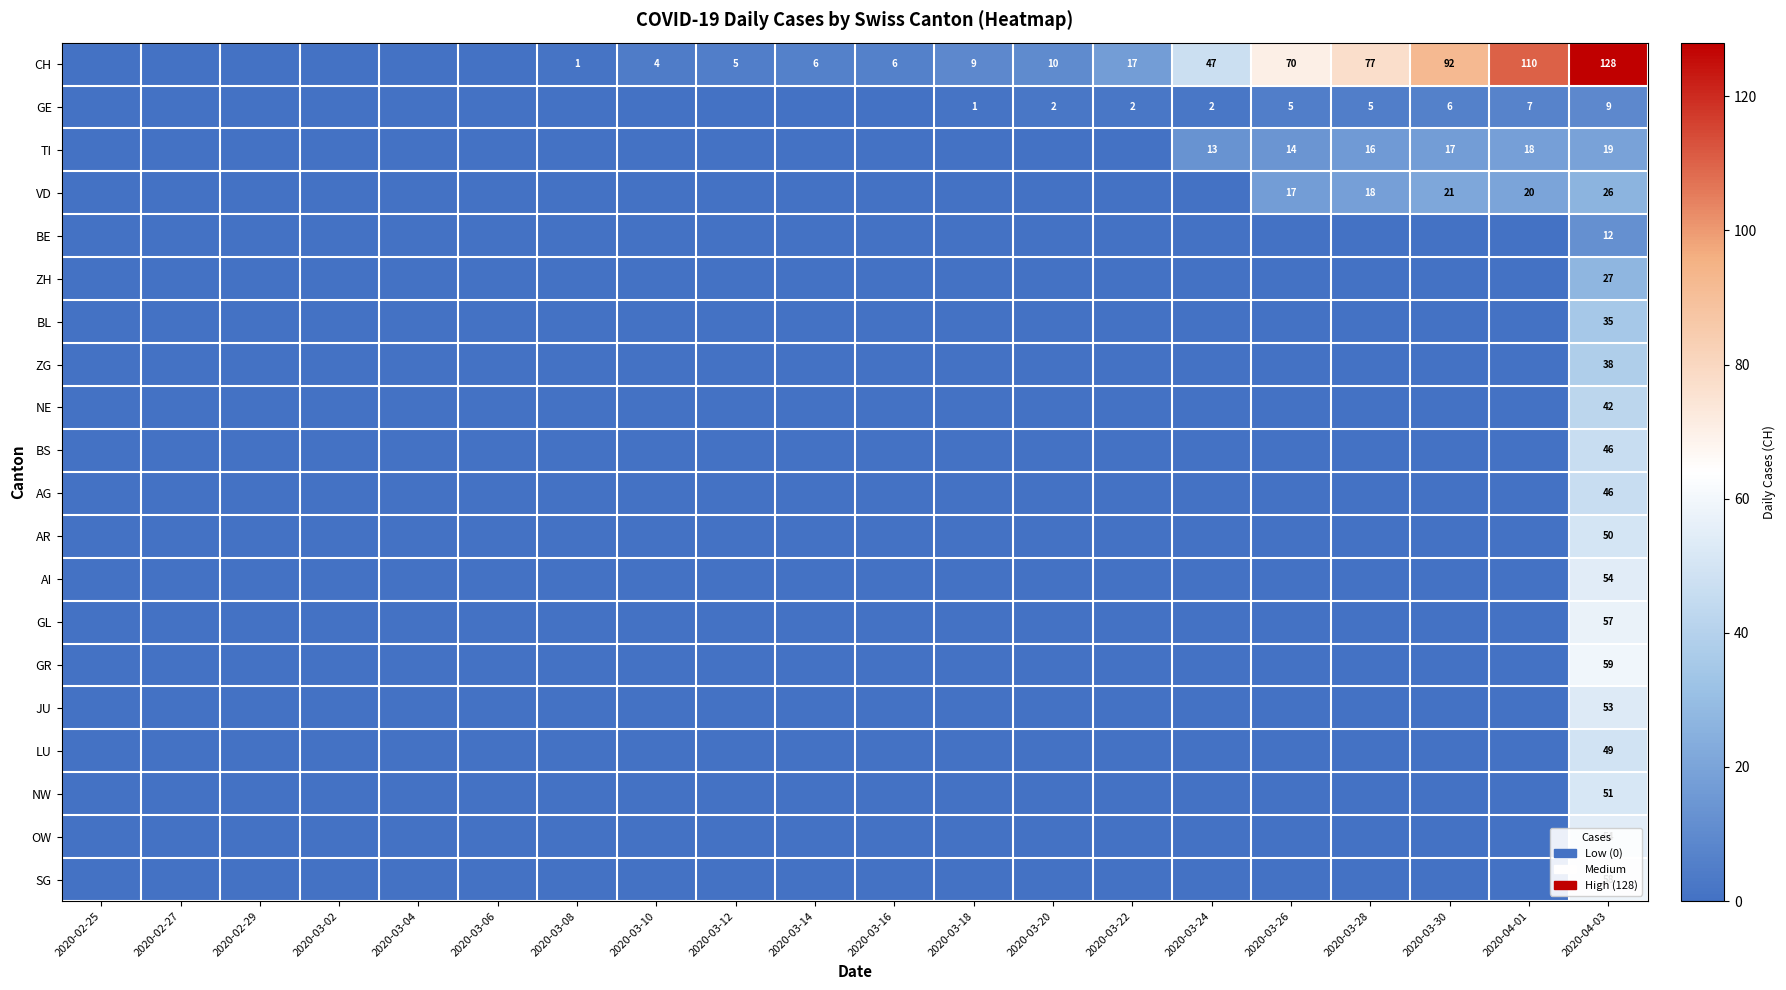

Between 2020-03-08 and 2020-03-14, which is larger?

2020-03-14